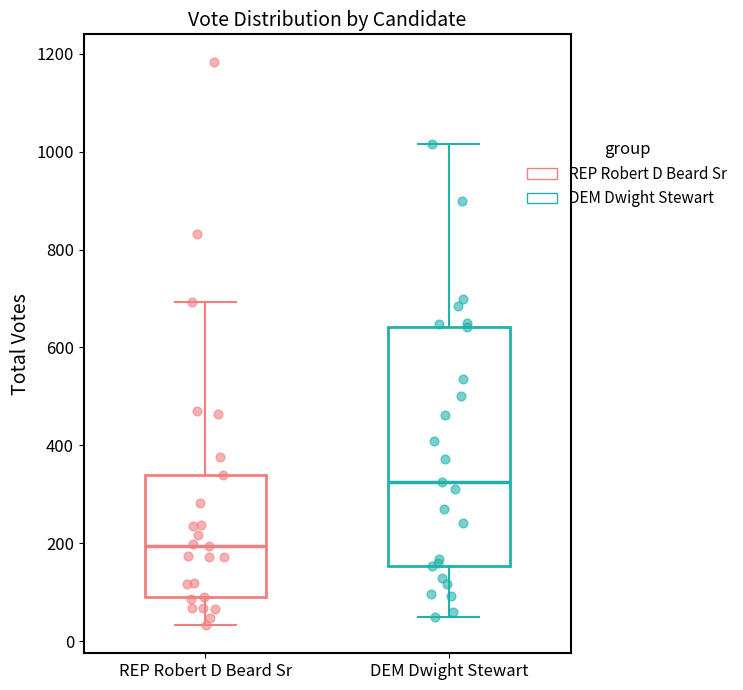

Reading left to right, read every box against the y-axis: the position of its median line, the range the box covers, and the ends of its whiskers. The values are not printed on the chart, so give them approximately, as read against the axis.

REP Robert D Beard Sr: median 200, box 100 to 340, whiskers 40 to 700
DEM Dwight Stewart: median 320, box 160 to 640, whiskers 60 to 1020